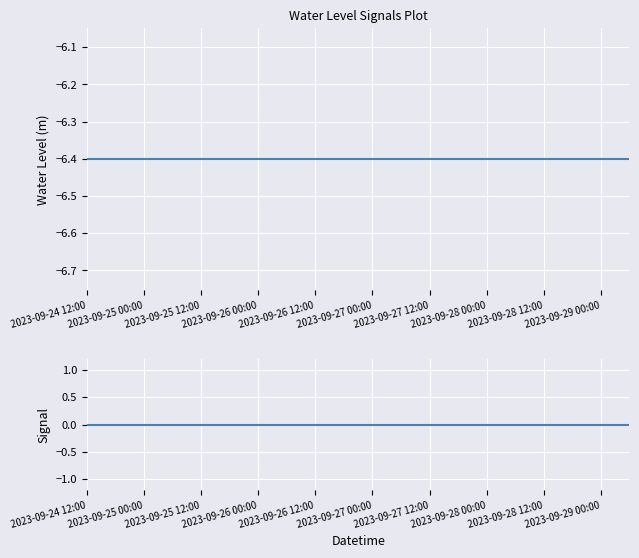

How many lines are shown in the chart?

2